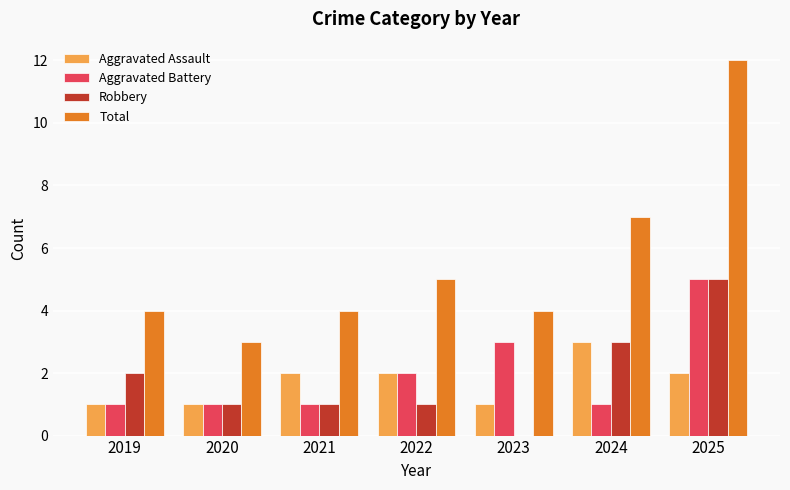

What is the total value across all series at 2025?

24